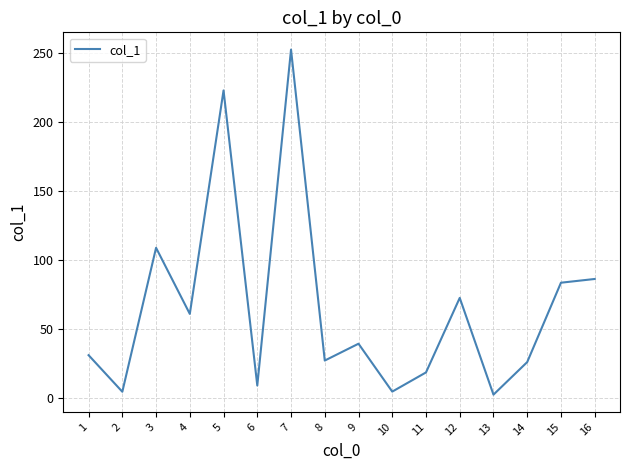

What is the greatest value displayed?

252.3